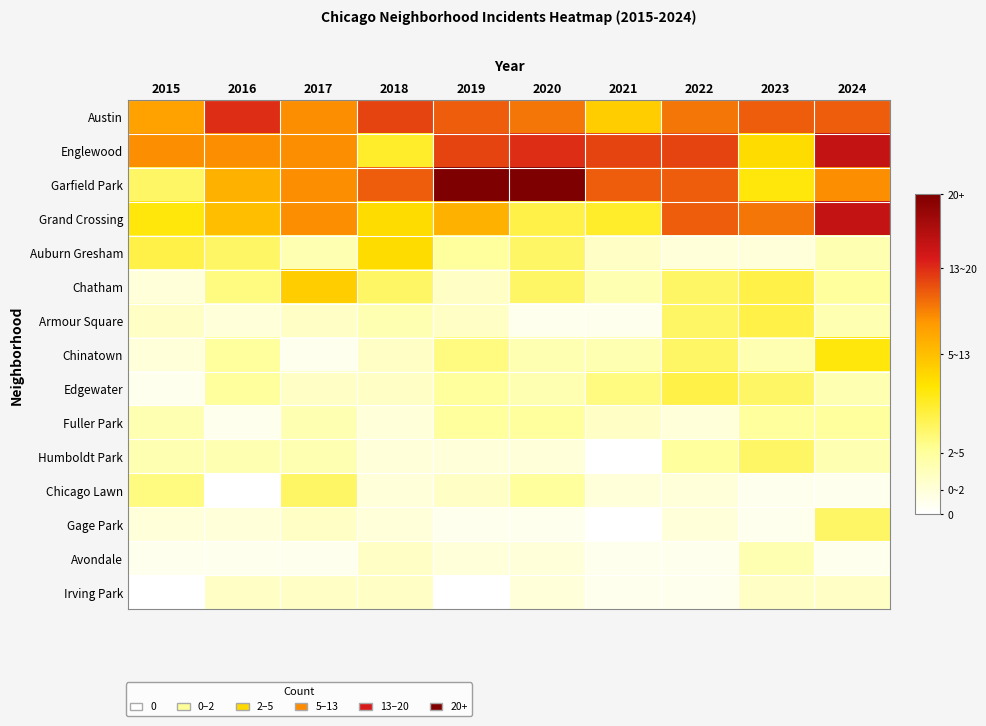

Reading left to right, list all the values displayed in this chart.

Austin: 2015=15	2016=20	2017=16	2018=19	2019=18	2020=17	2021=12	2022=17	2023=18	2024=18
Englewood: 2015=16	2016=16	2017=16	2018=9	2019=19	2020=20	2021=19	2022=19	2023=11	2024=22
Garfield Park: 2015=7	2016=14	2017=16	2018=18	2019=26	2020=26	2021=18	2022=18	2023=10	2024=16
Grand Crossing: 2015=10	2016=13	2017=16	2018=11	2019=14	2020=8	2021=9	2022=18	2023=17	2024=22
Auburn Gresham: 2015=8	2016=7	2017=4	2018=11	2019=5	2020=7	2021=3	2022=2	2023=2	2024=4
Chatham: 2015=2	2016=6	2017=12	2018=7	2019=3	2020=7	2021=4	2022=7	2023=8	2024=5
Armour Square: 2015=3	2016=2	2017=3	2018=4	2019=3	2020=1	2021=1	2022=7	2023=8	2024=4
Chinatown: 2015=2	2016=5	2017=1	2018=3	2019=6	2020=4	2021=4	2022=7	2023=4	2024=10
Edgewater: 2015=1	2016=5	2017=3	2018=3	2019=5	2020=4	2021=6	2022=8	2023=7	2024=4
Fuller Park: 2015=4	2016=1	2017=4	2018=2	2019=5	2020=5	2021=3	2022=2	2023=5	2024=5
Humboldt Park: 2015=4	2016=4	2017=4	2018=2	2019=2	2020=2	2021=0	2022=5	2023=7	2024=4
Chicago Lawn: 2015=6	2016=0	2017=7	2018=2	2019=3	2020=5	2021=2	2022=2	2023=1	2024=1
Gage Park: 2015=2	2016=2	2017=3	2018=2	2019=1	2020=1	2021=0	2022=2	2023=1	2024=7
Avondale: 2015=1	2016=1	2017=1	2018=3	2019=2	2020=2	2021=1	2022=1	2023=4	2024=1
Irving Park: 2015=0	2016=3	2017=3	2018=3	2019=0	2020=2	2021=1	2022=1	2023=3	2024=3